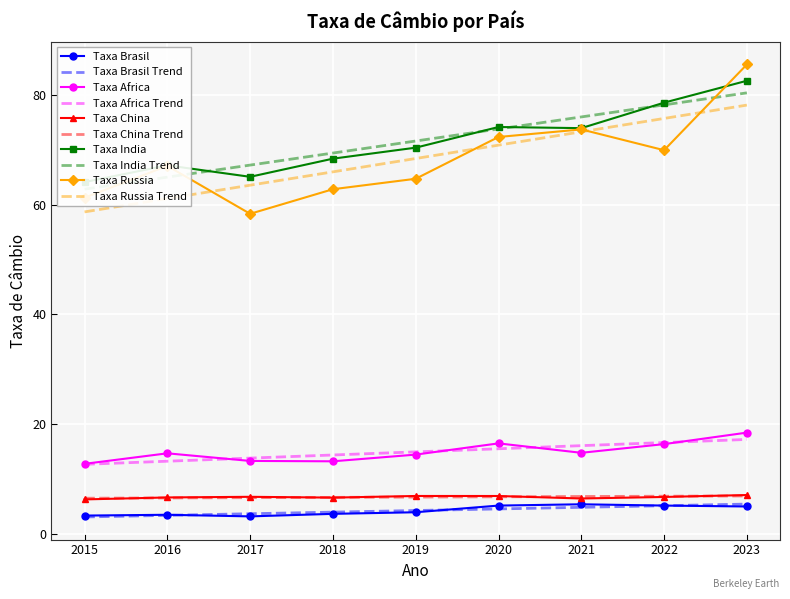

What value does the Taxa India series have at 2015?

64.1